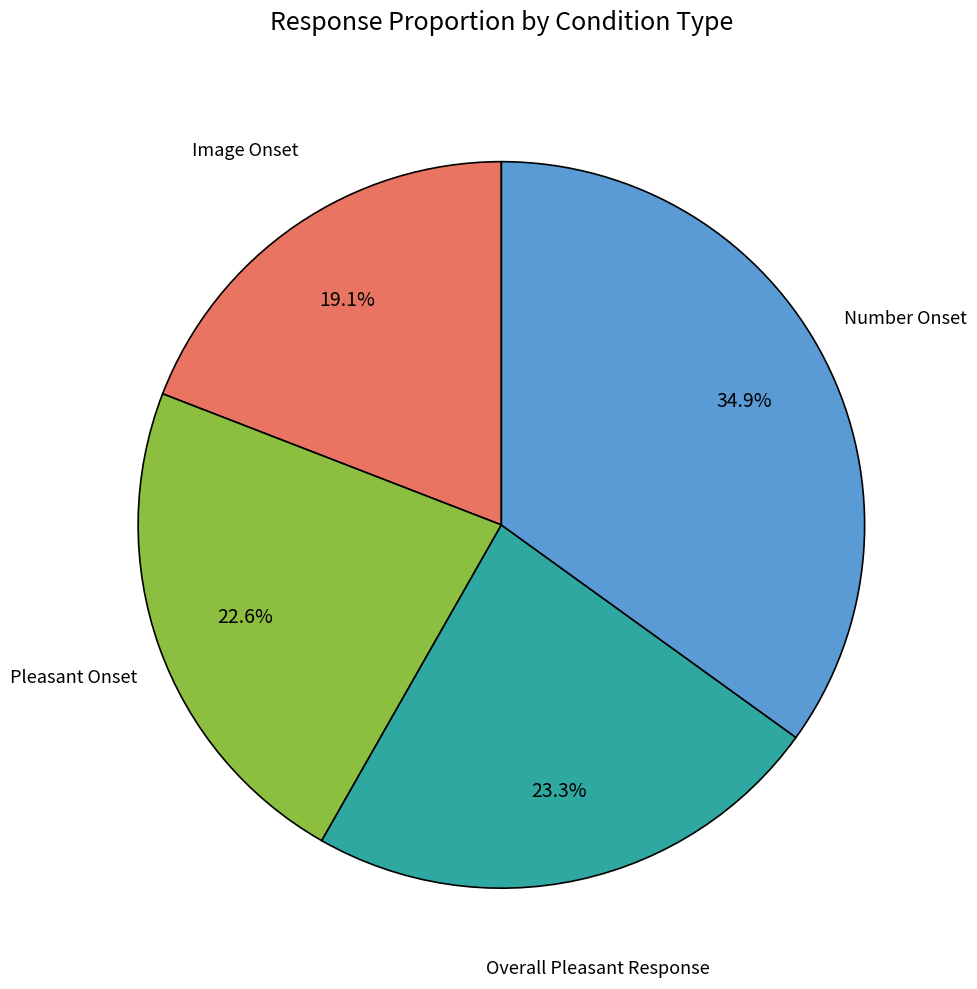

Does any single category account for the majority?

No